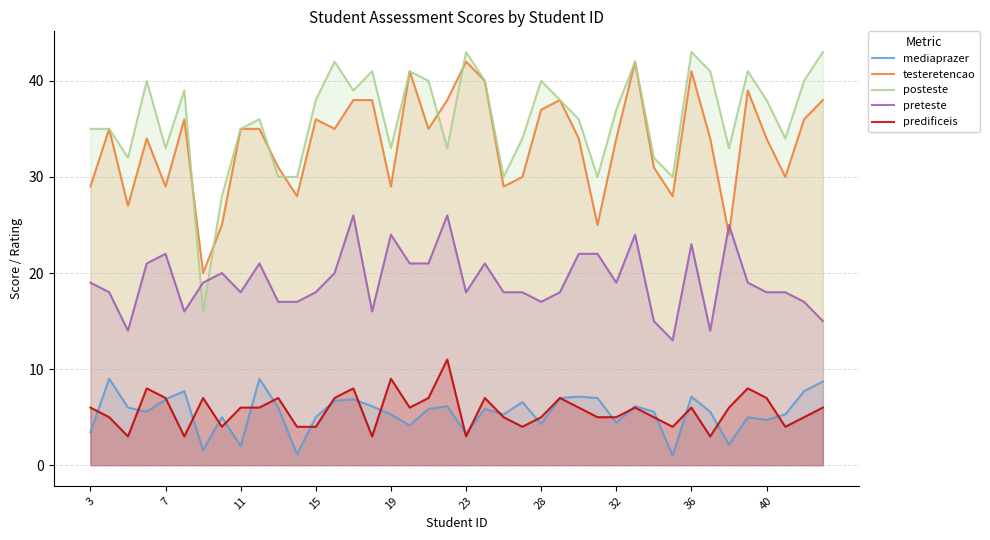

What is the value of the testeretencao point at the 38th from the left?

30.0